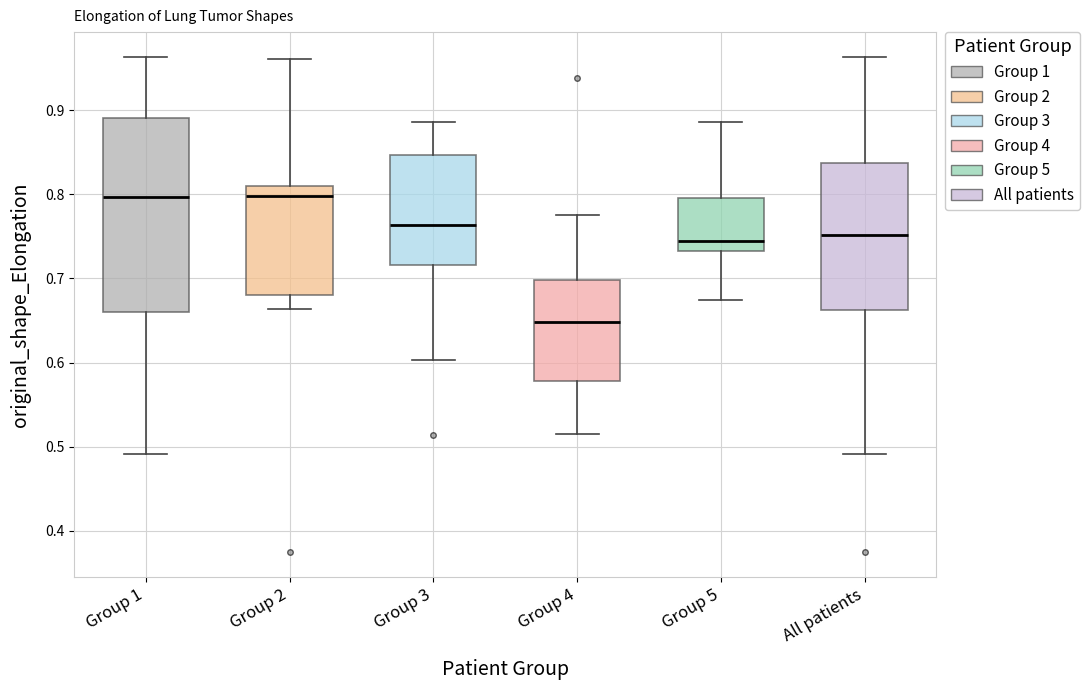

Comparing the boxes themselves (not the whiskers), which one is the tallest?

Group 1